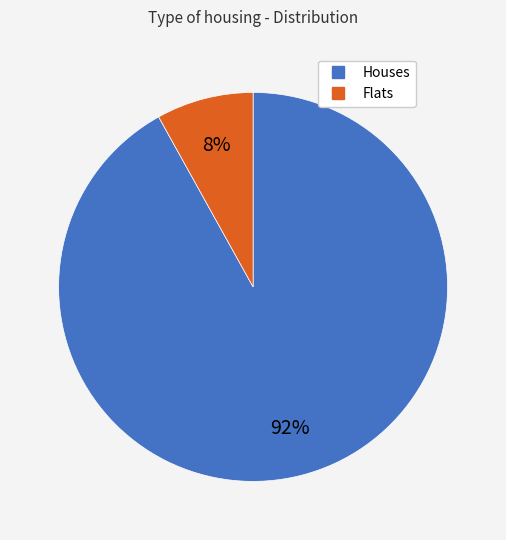

Is there a majority slice in this chart?

Yes